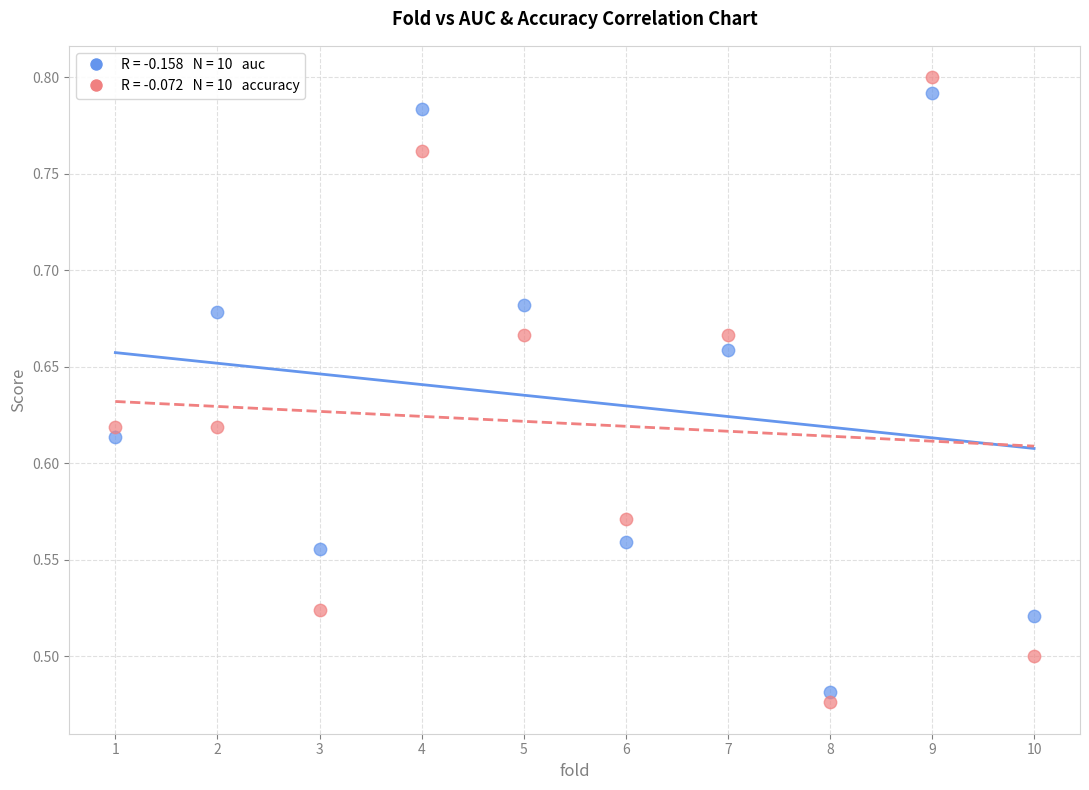

Across all data points, what is the range of X values (max minus min)?

9.0